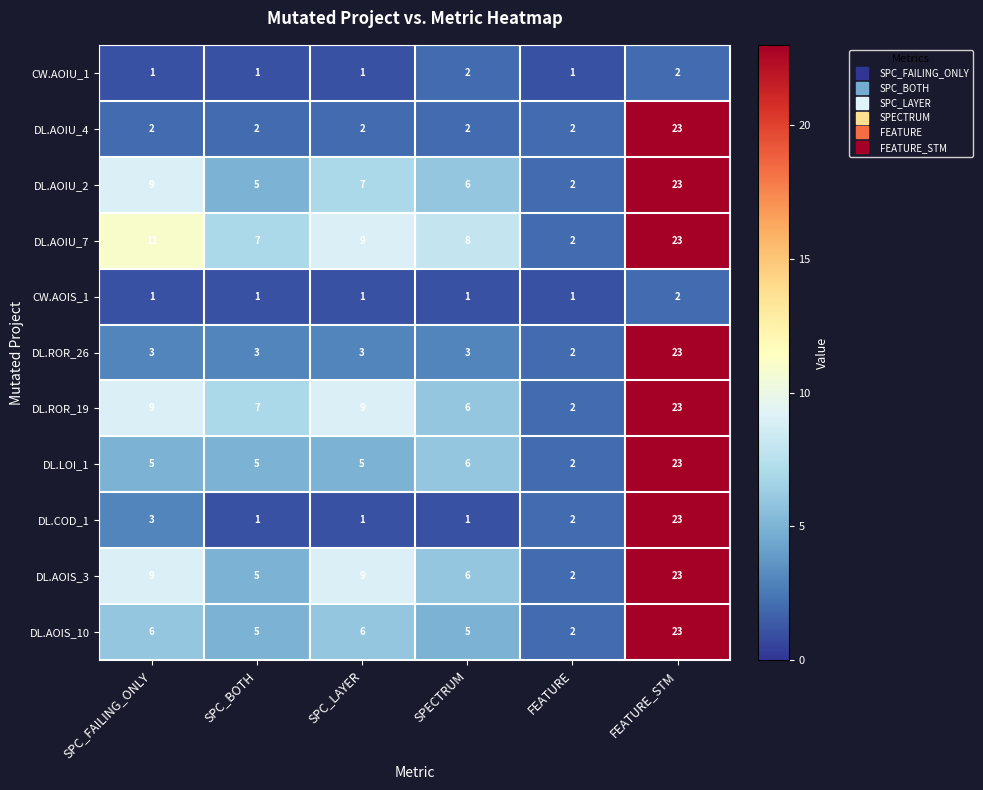

Which category has the lowest value in the DL.AOIS_3 series?

FEATURE